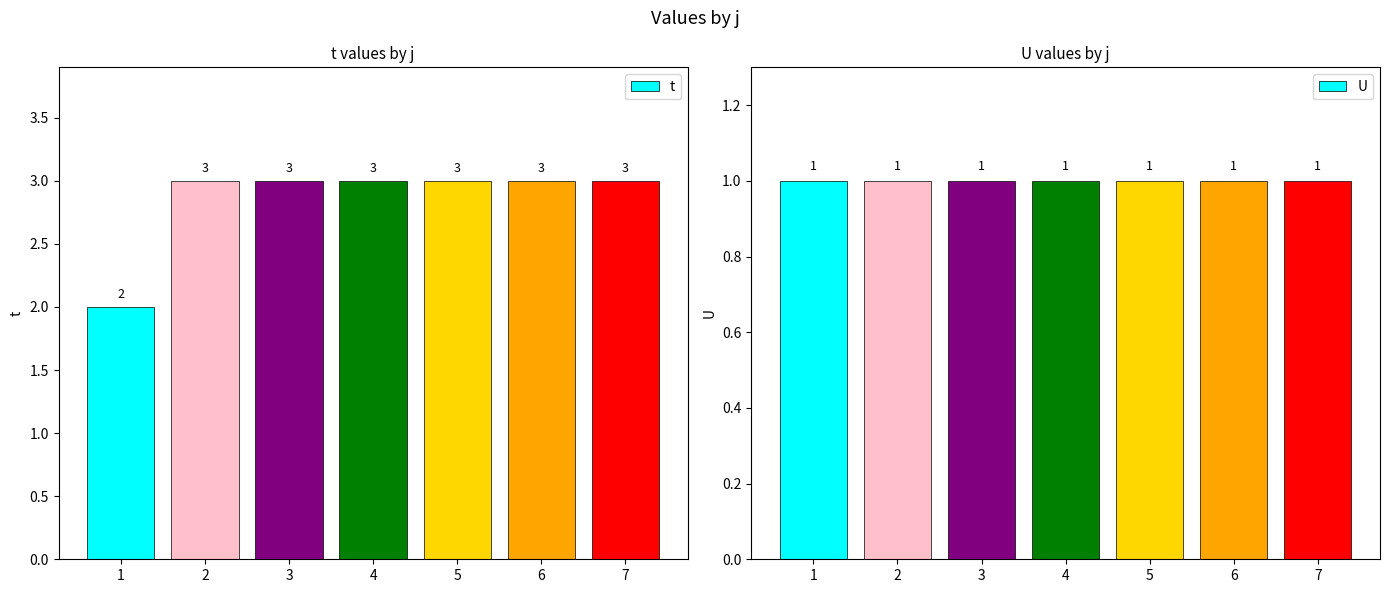

Between 5 and 7, which is larger?

5